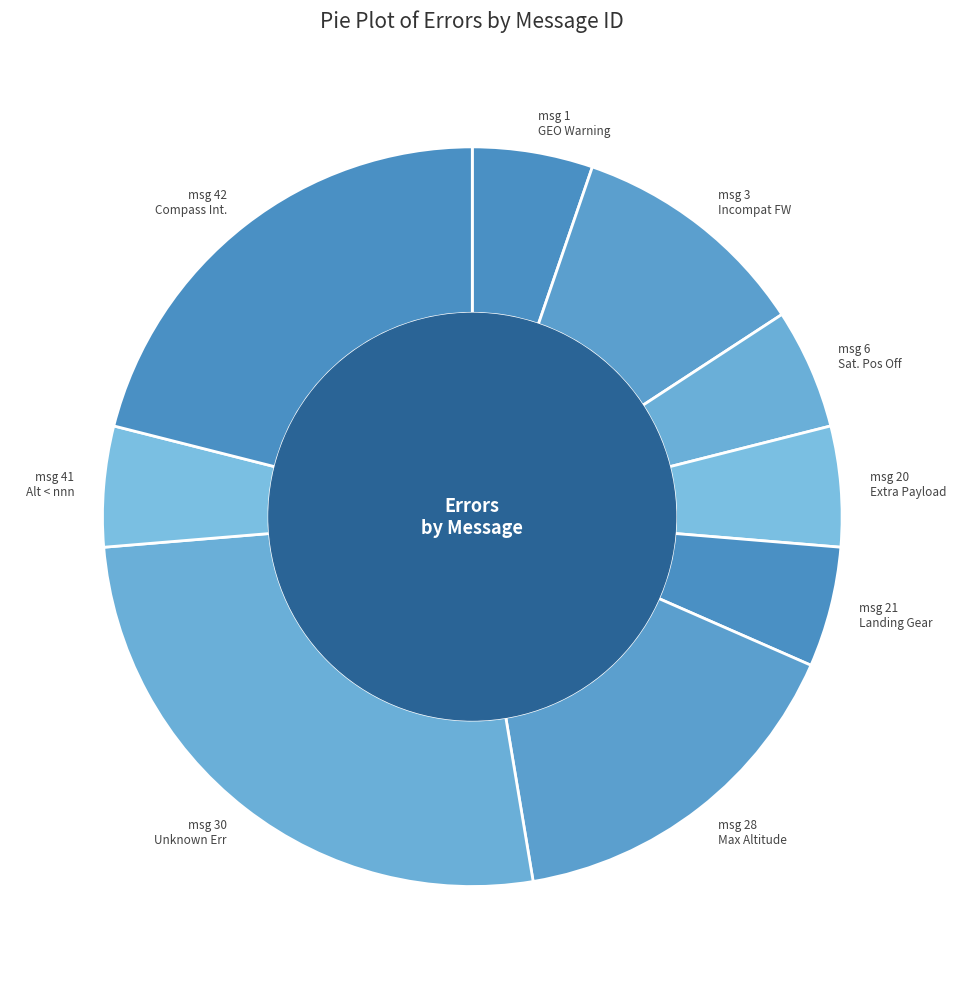

Is there a majority slice in this chart?

No